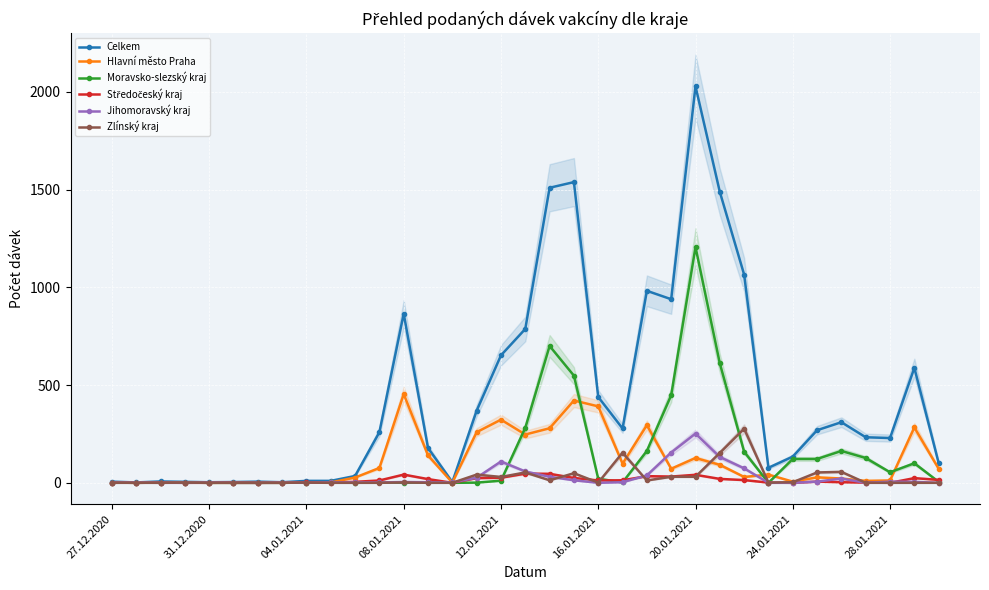

True or false: Zlínský kraj and Jihomoravský kraj cross at least once.

True